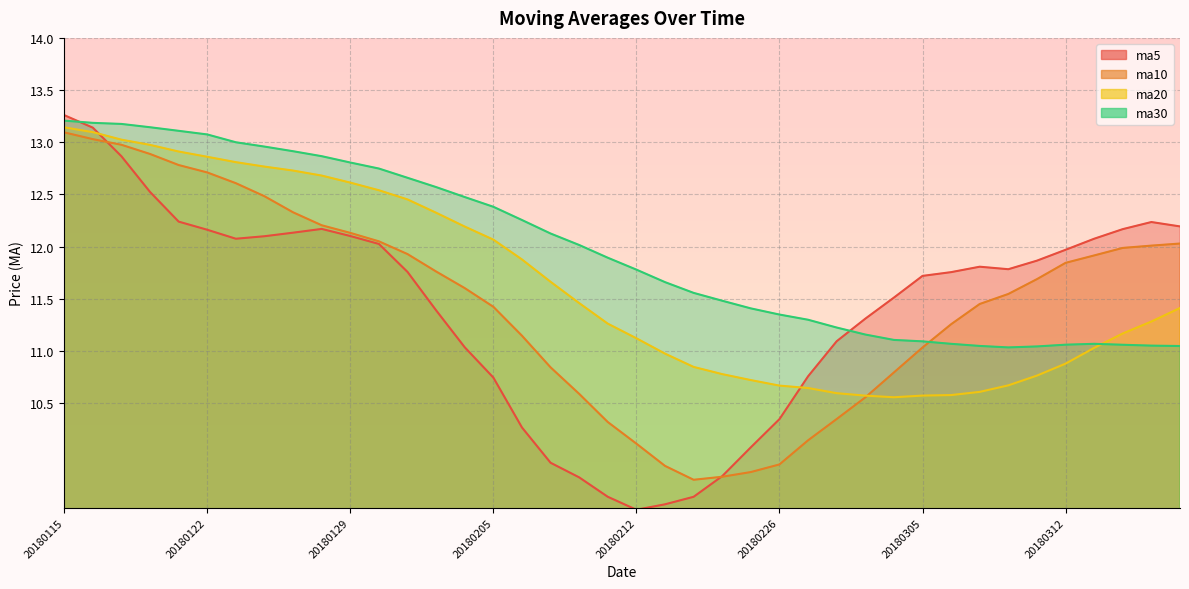

Is it true that ma5 equals 12.2 at 20180126?

True